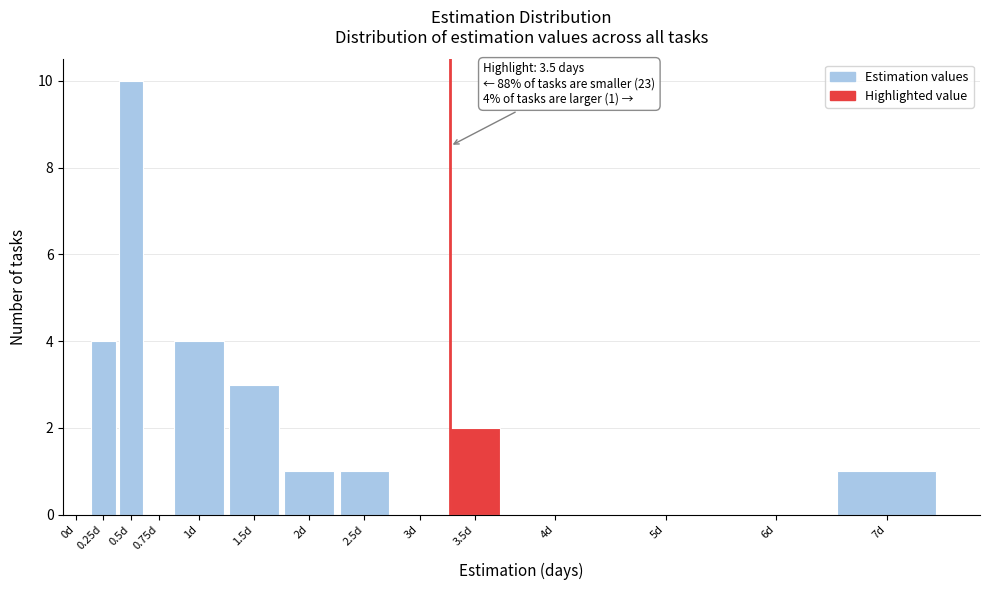

Reading left to right, transcribe all the data shown in this chart.

0d=0	0.25d=4	0.5d=10	0.75d=0	1d=4	1.5d=3	2d=1	2.5d=1	3d=0	3.5d=2	4d=0	5d=0	6d=0	7d=1